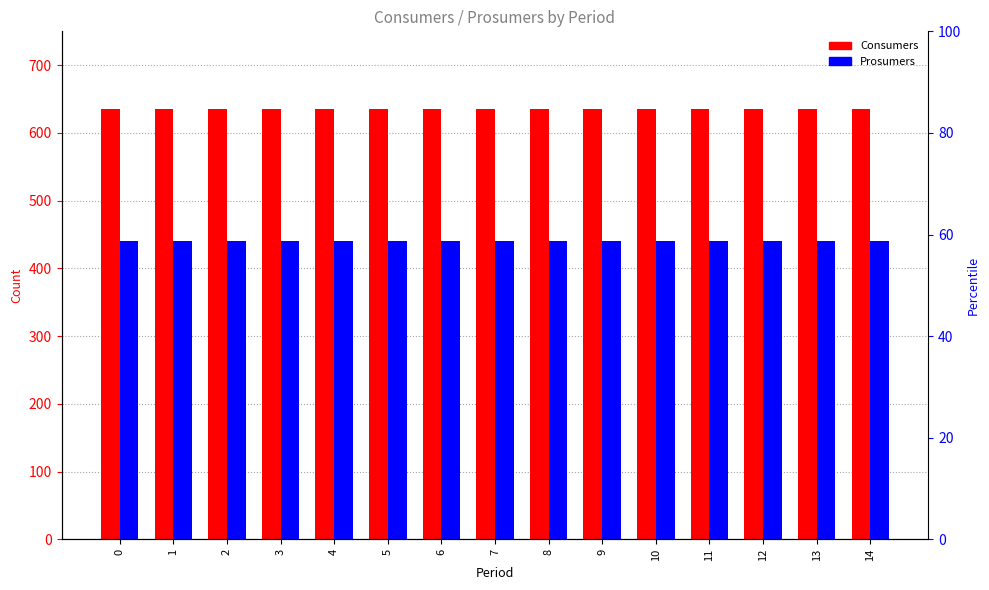

Which series changed the most between 10 and 12?

Consumers